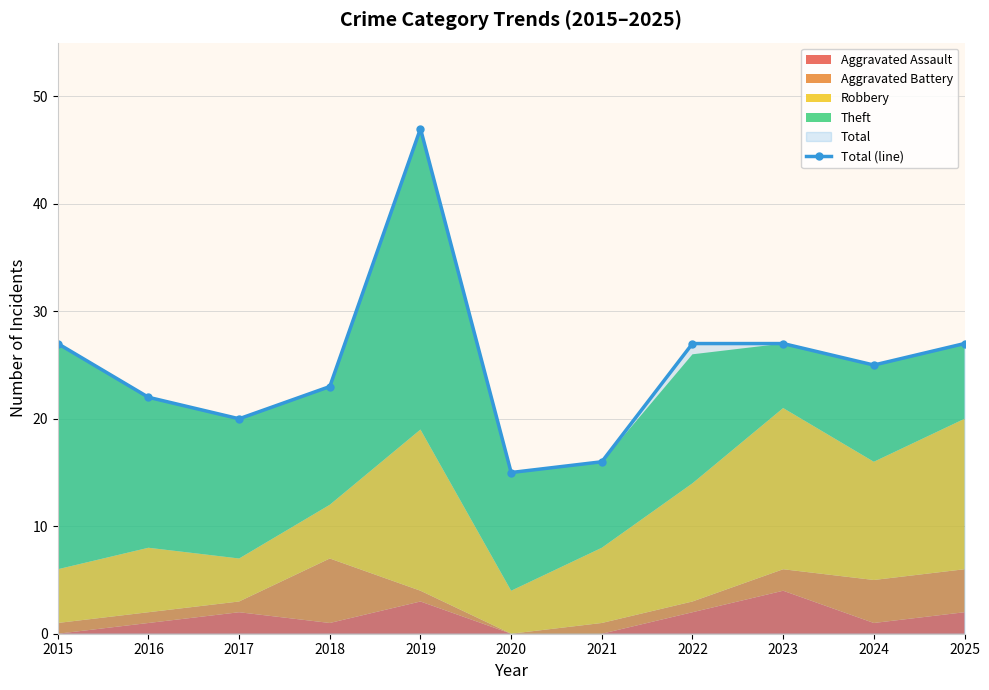

Reading left to right, list all the values displayed in this chart.

27	22	20	23	47	15	16	27	27	25	27